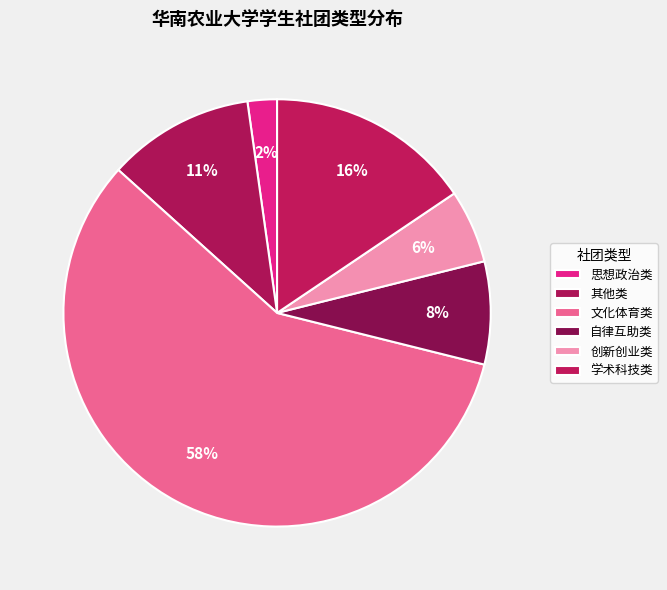

How many segments does this pie chart have?

6